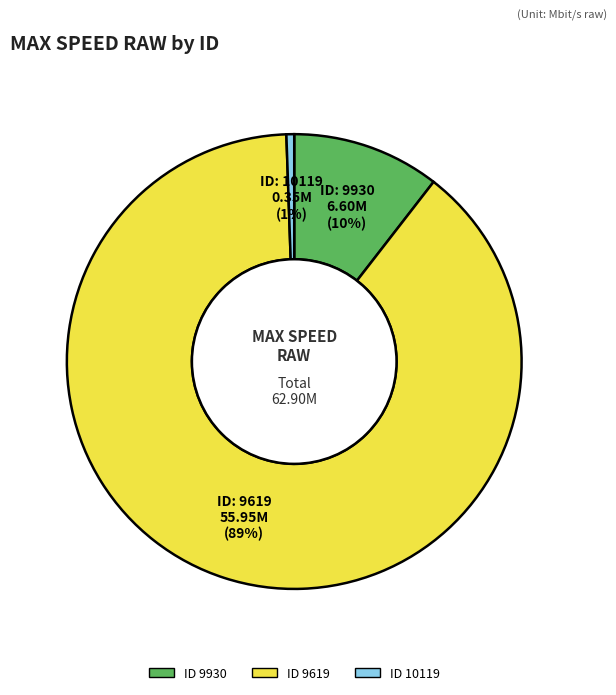

To the nearest percent, what is the difference between the largest and smallest slice percentages?

88%